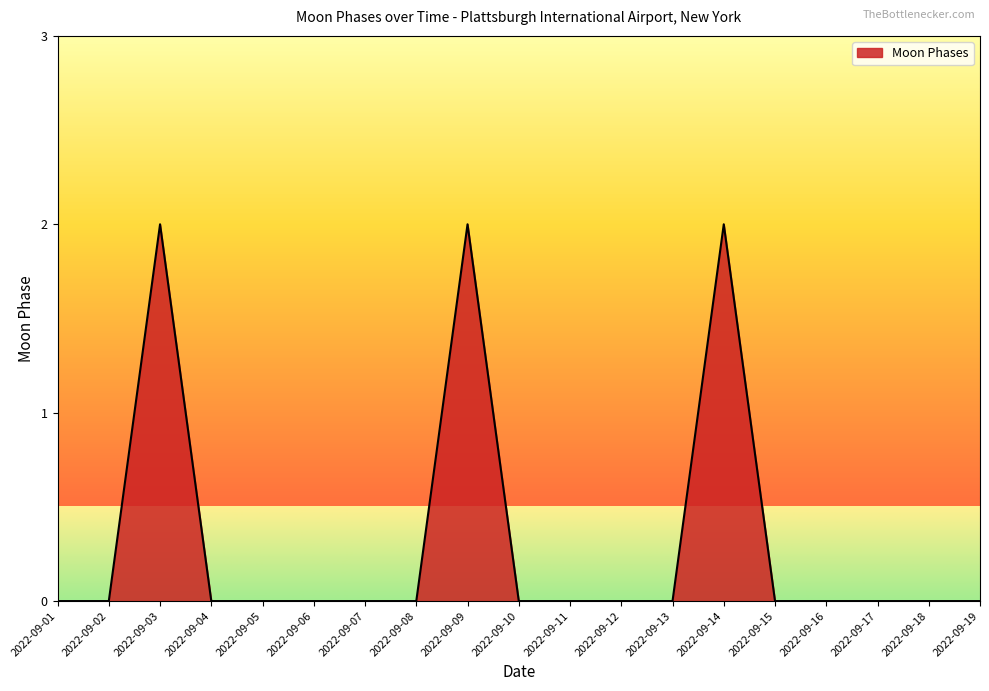

What is the change in value from 2022-09-13 to 2022-09-14?

+2